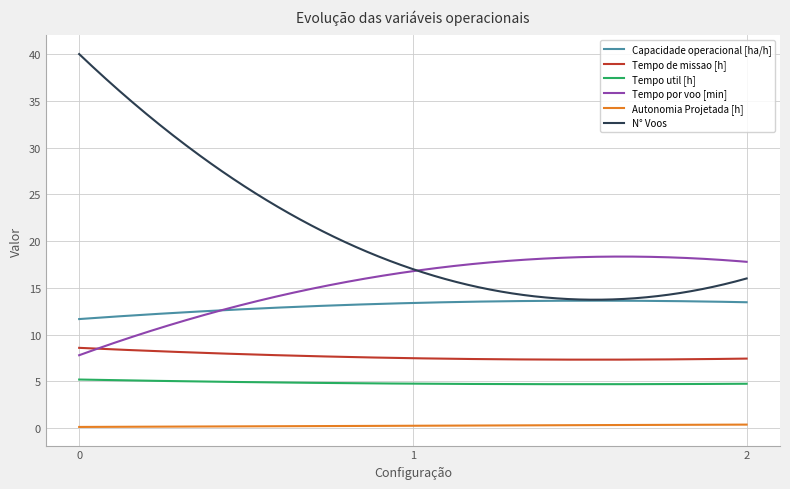

True or false: Tempo de missao [h] and N° Voos intersect in this chart.

False